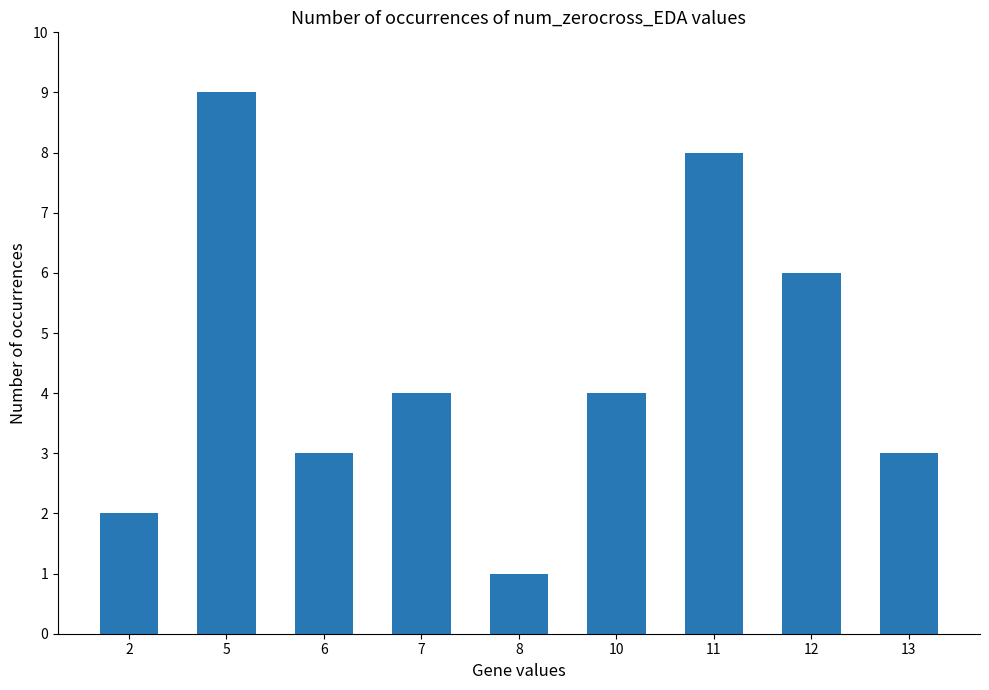

What is the greatest value displayed?

9